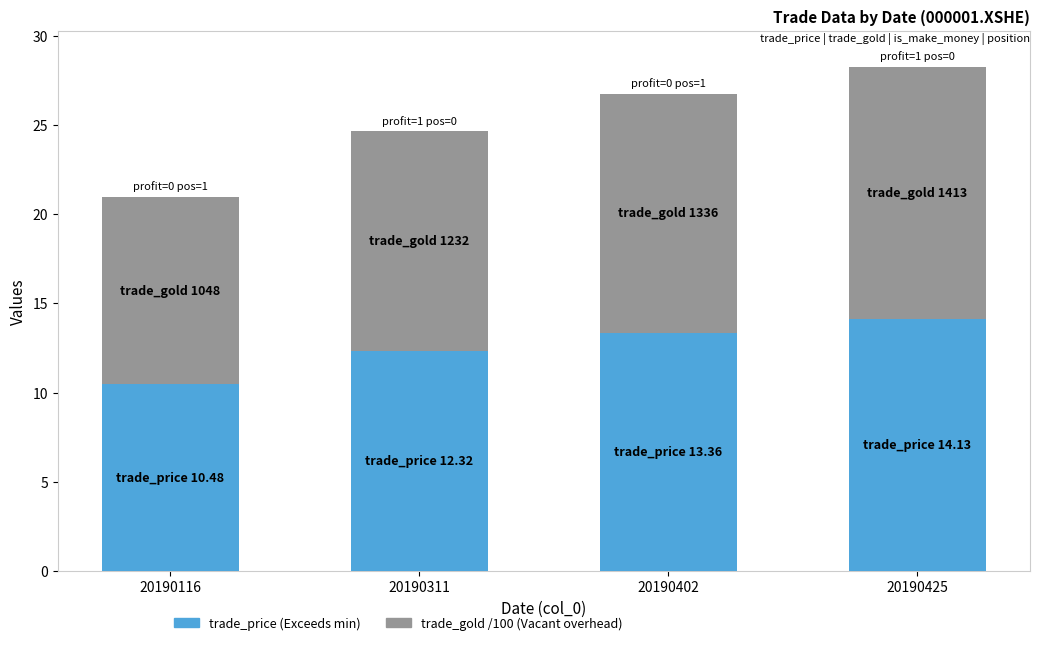

At which category is the sum across all series the highest?

20190425